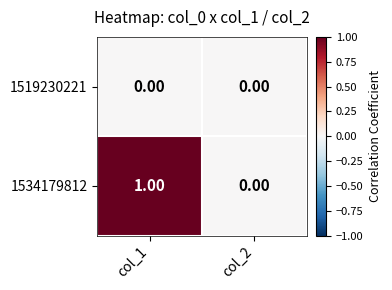

At which category is the sum across all series the highest?

col_1